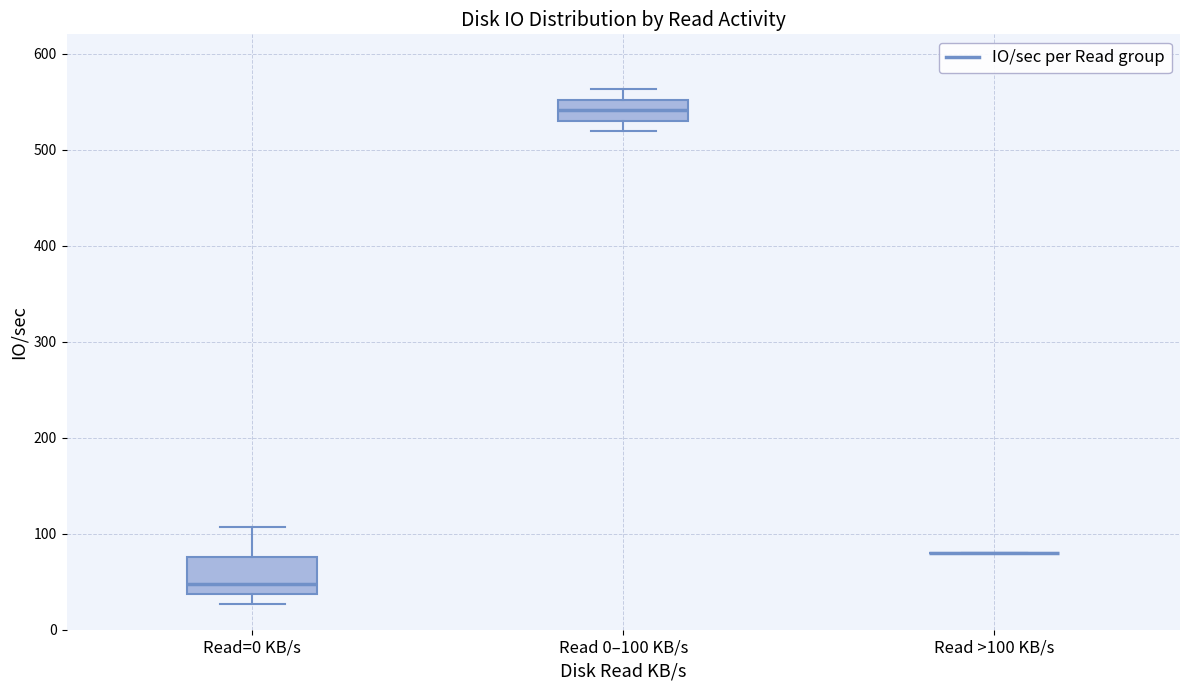

Reading left to right, transcribe this box plot: for each box, give where its median line is, the range the box spans, and where its two whiskers end, as read against the y-axis. The values are not printed on the chart, so give them approximately, as read against the axis.

Read=0 KB/s: median 50, box 40 to 80, whiskers 30 to 110
Read 0–100 KB/s: median 540, box 530 to 550, whiskers 520 to 560
Read >100 KB/s: box collapsed to a line at 80, whiskers 80 to 80